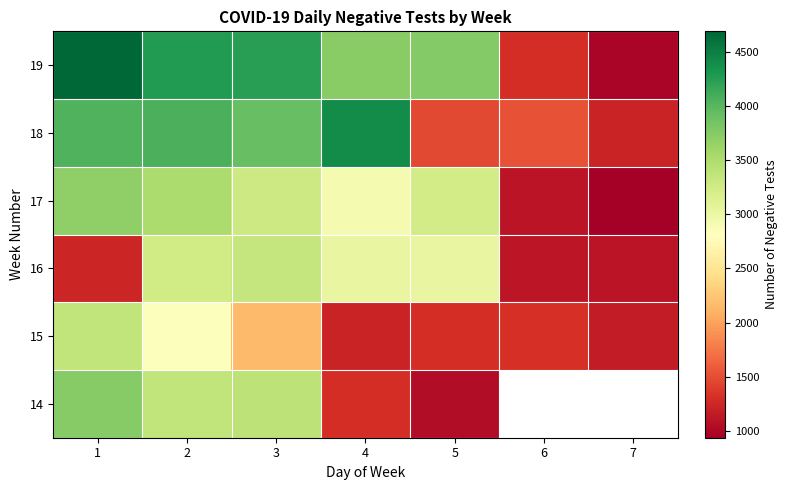

Rank the categories by 17 value from lowest to highest.

7, 6, 4, 5, 3, 2, 1